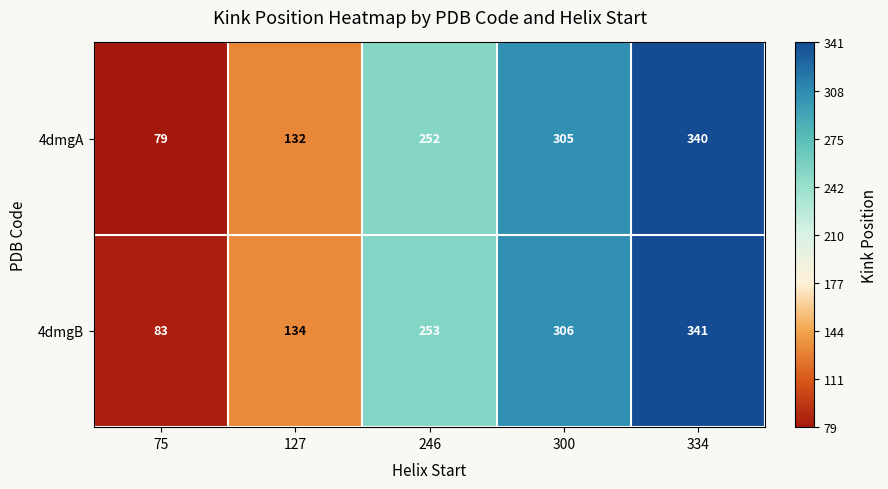

The 4dmgA series shows 340 at 334. True or false?

True